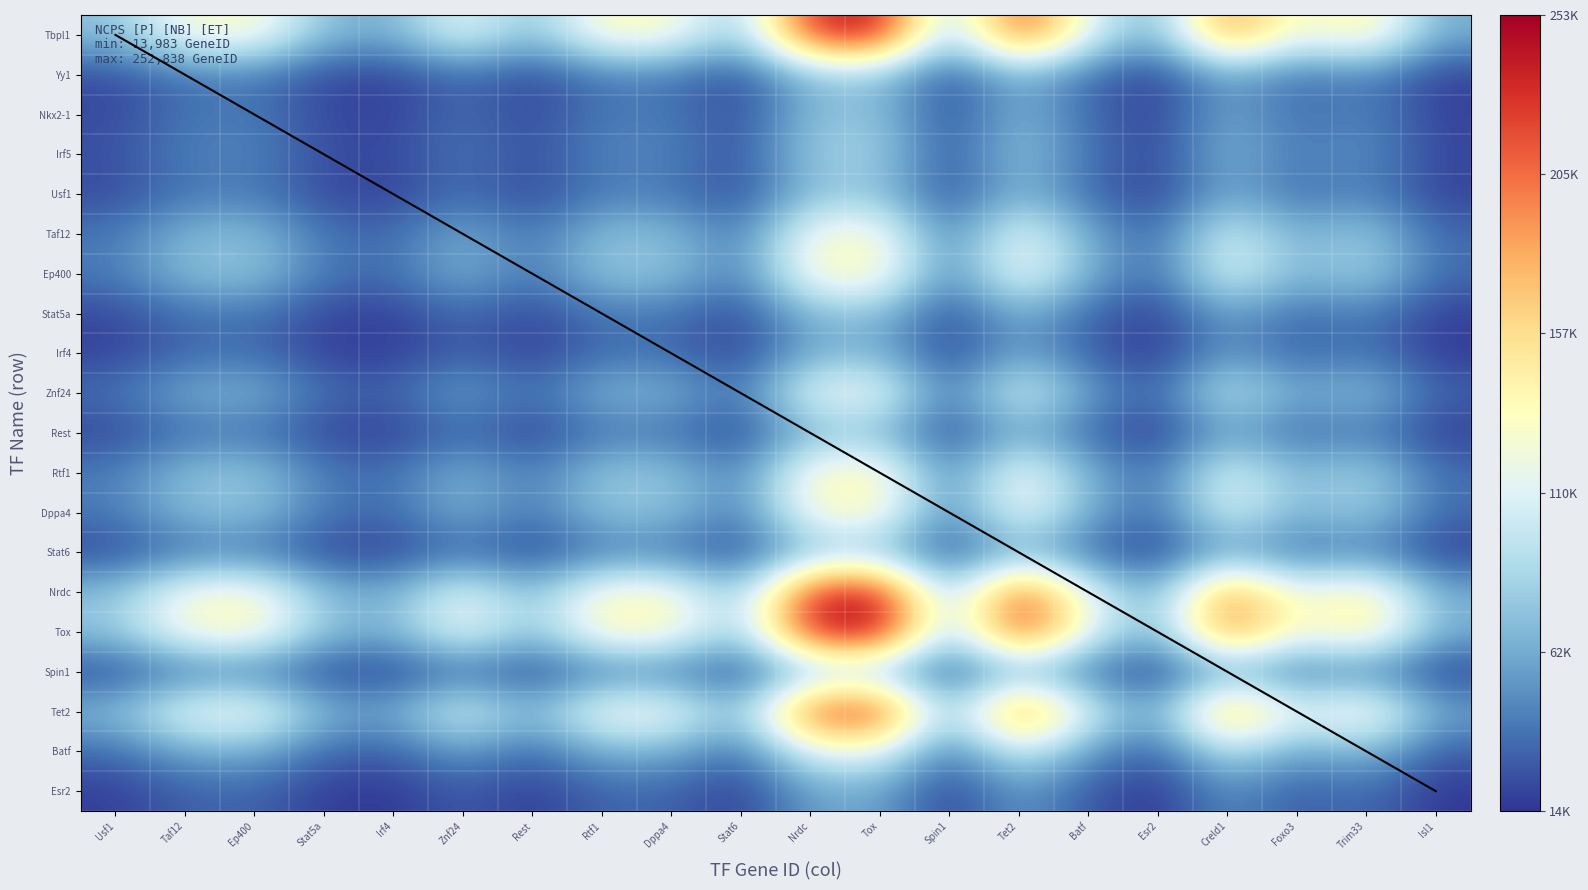

What is the spread (max minus min) of values at Foxo3?

91400.7